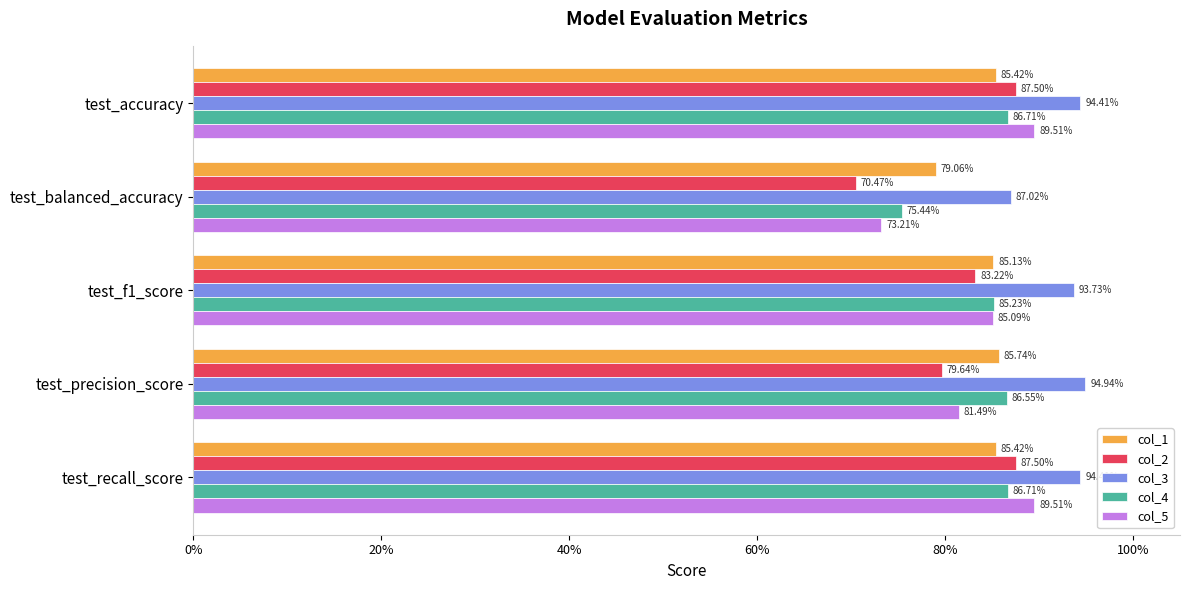

What are all the series names shown in the legend?

col_1, col_2, col_3, col_4, col_5